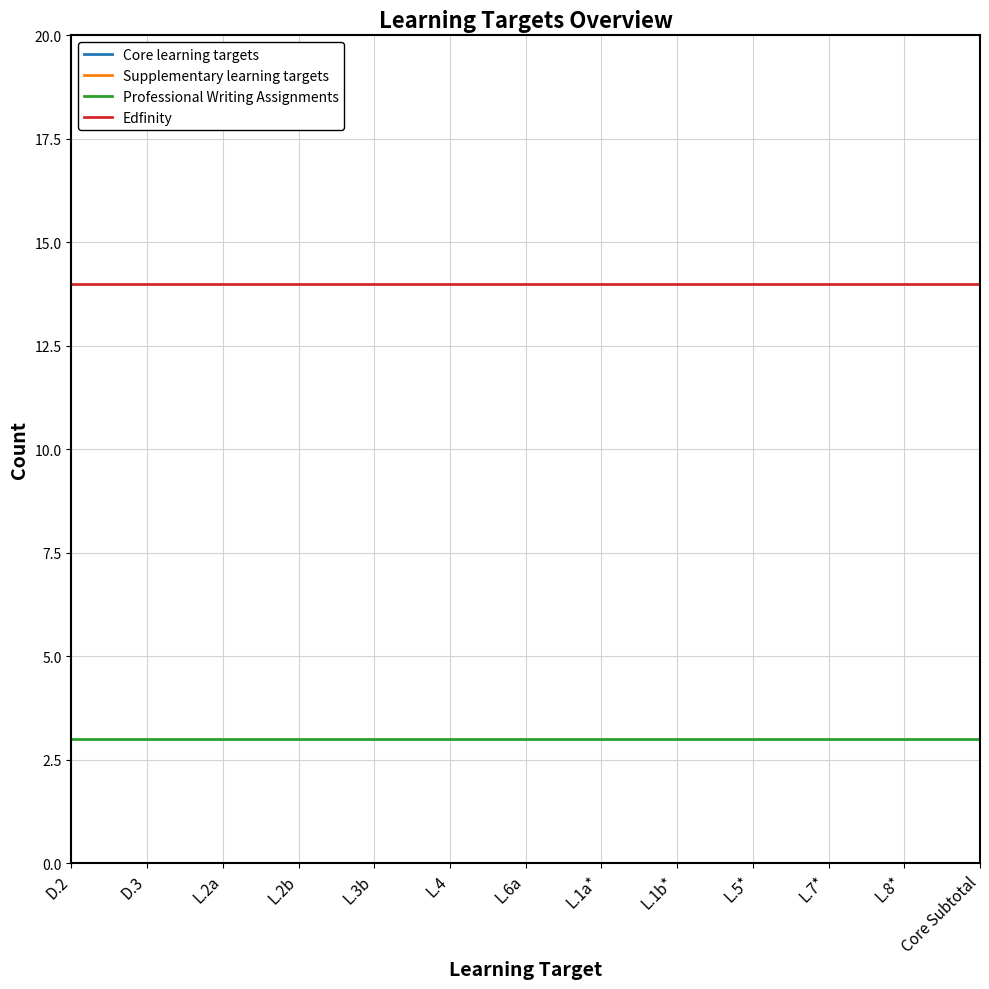

Which series changed the most between L.1a* and L.7*?

Core learning targets